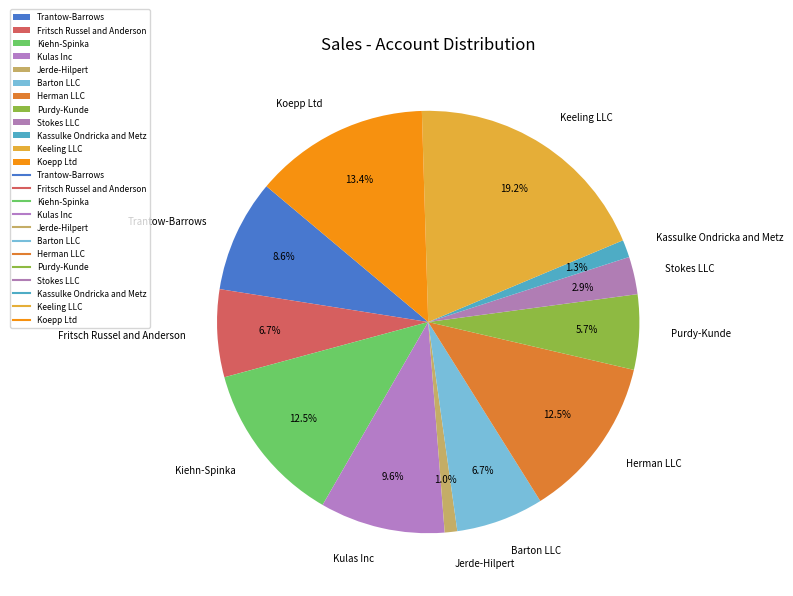

Does Stokes LLC represent more than half of the total?

No